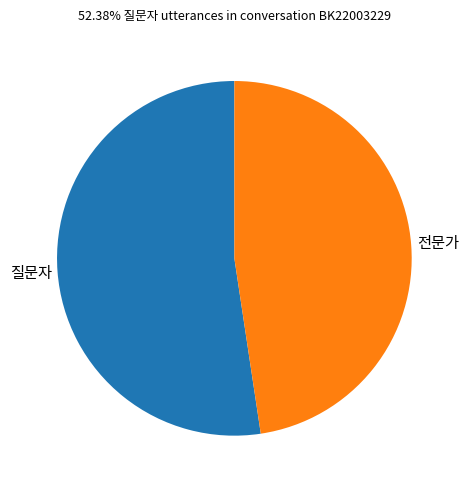

Is there a majority slice in this chart?

Yes